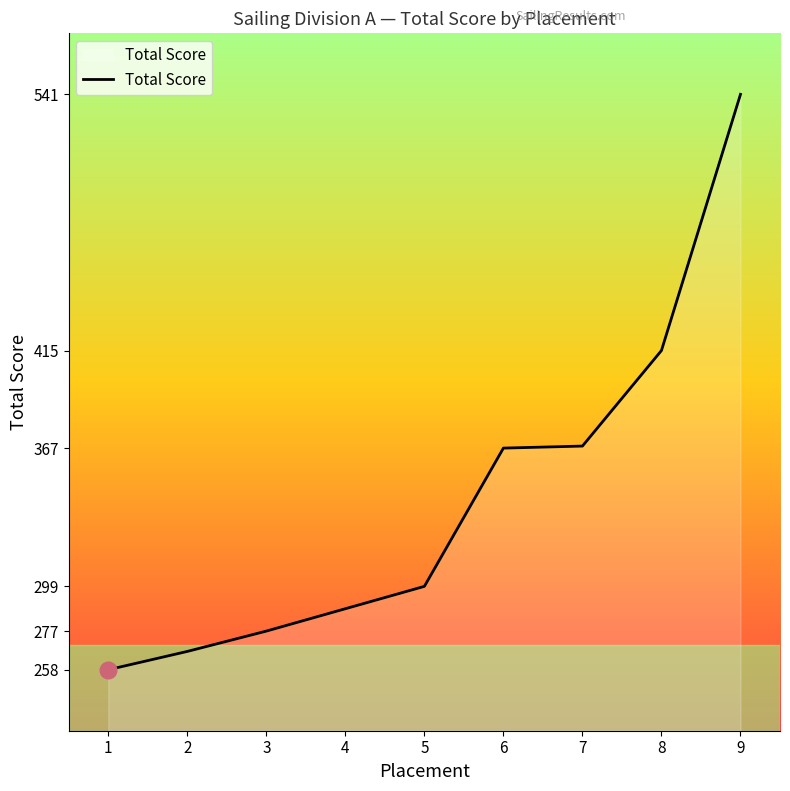

What is the approximate value at 3, to the nearest 5?

275